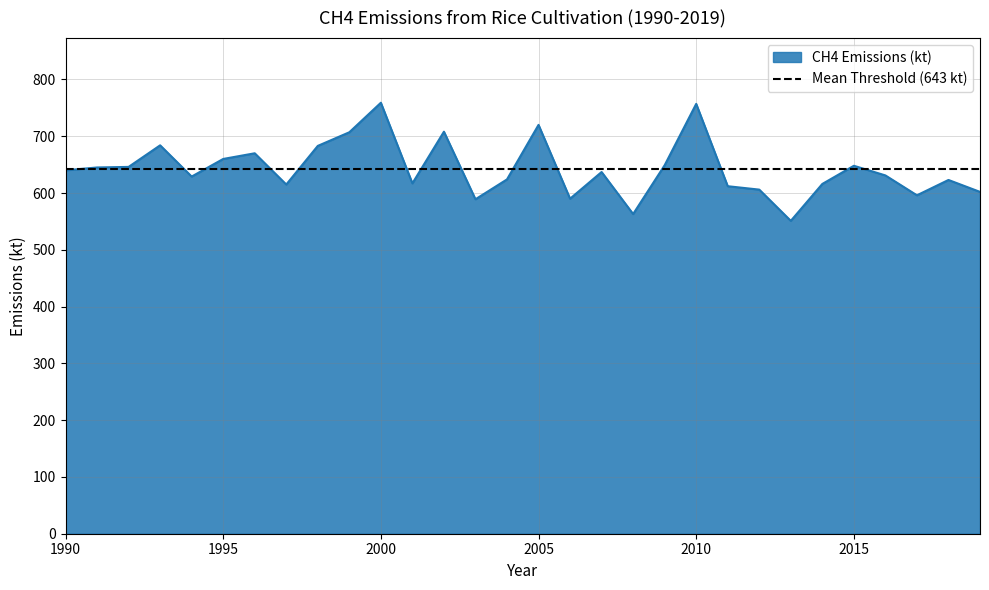

Read the value at 2007, to the nearest 10.

640